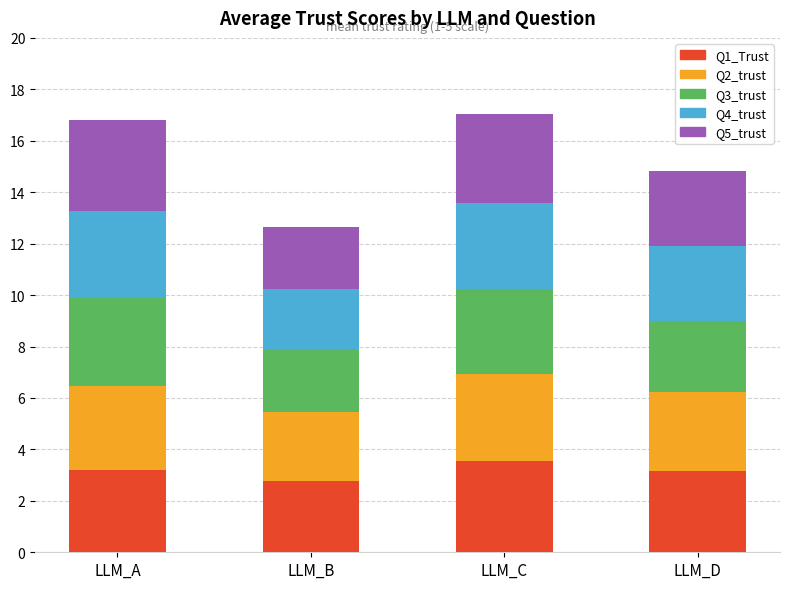

Reading left to right, transcribe the values for Q1_Trust.

LLM_A=3.2	LLM_B=2.8	LLM_C=3.5	LLM_D=3.2